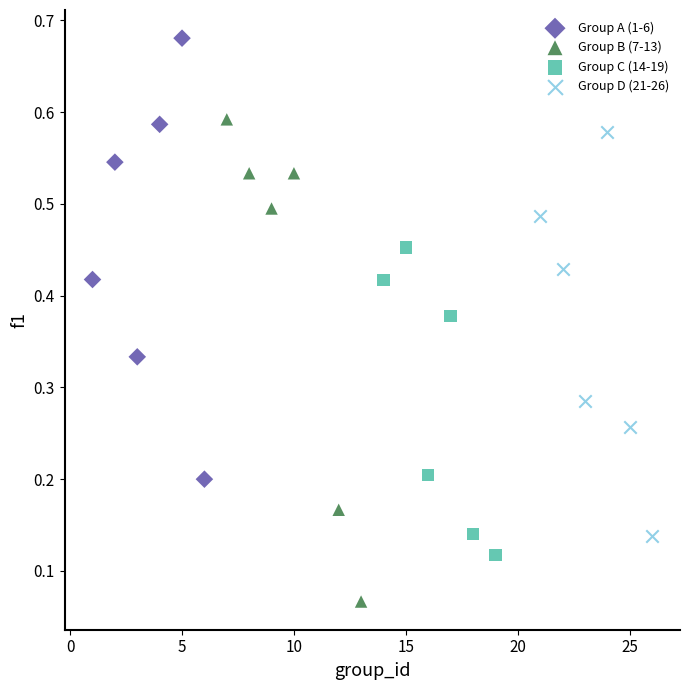

Which series has the widest spread of Y values?

Group B (7-13)